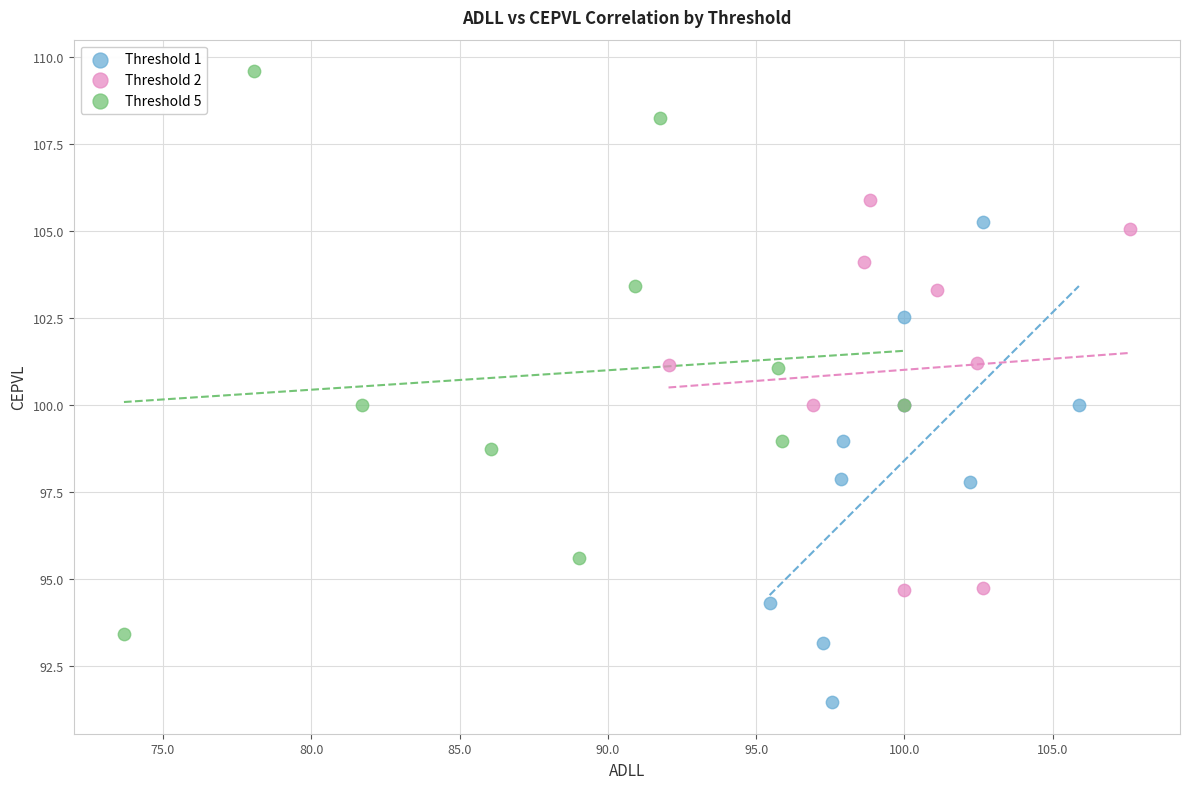

Which series has the widest spread of Y values?

Threshold 5